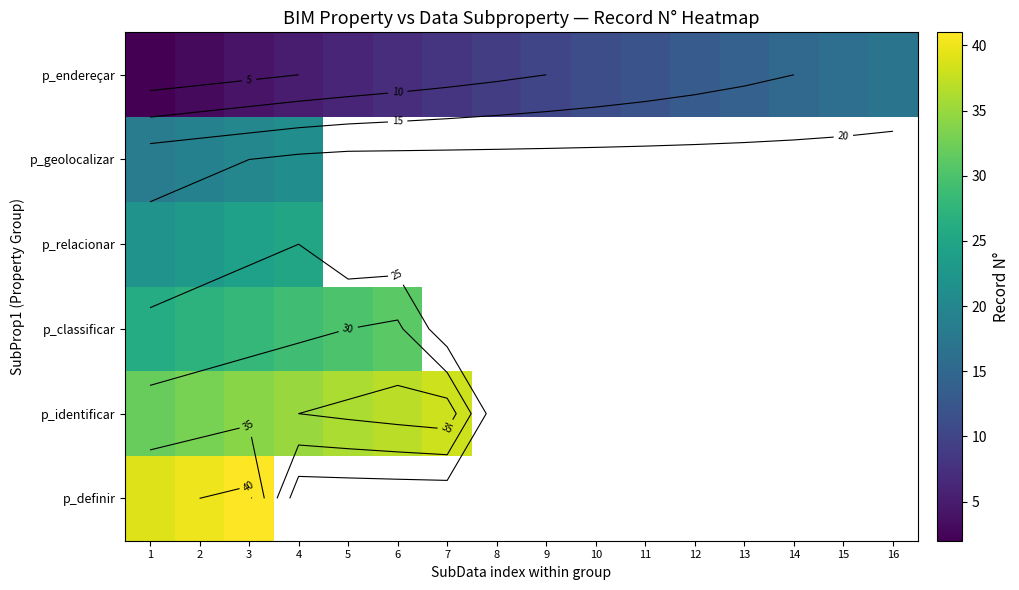

Which has a higher value, 13 or 12?

13